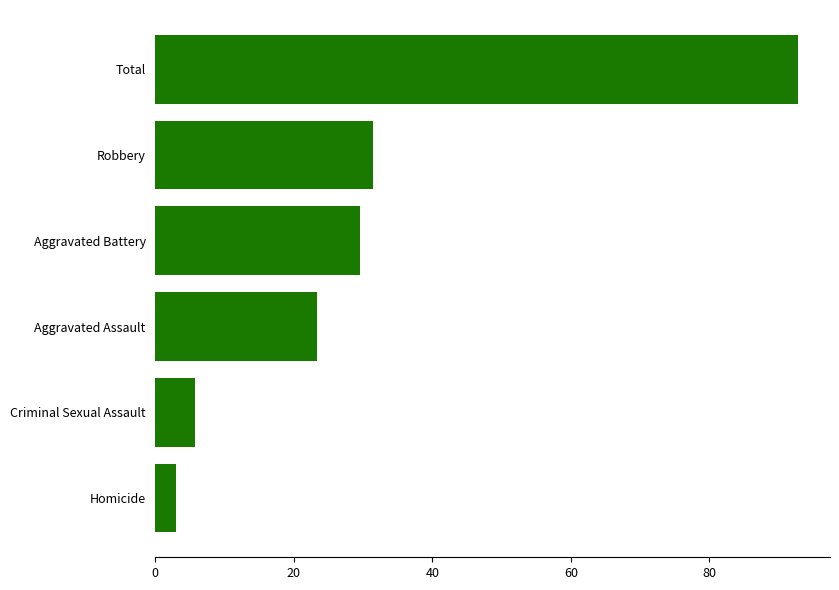

Rank the categories by value from highest to lowest.

Total, Robbery, Aggravated Battery, Aggravated Assault, Criminal Sexual Assault, Homicide